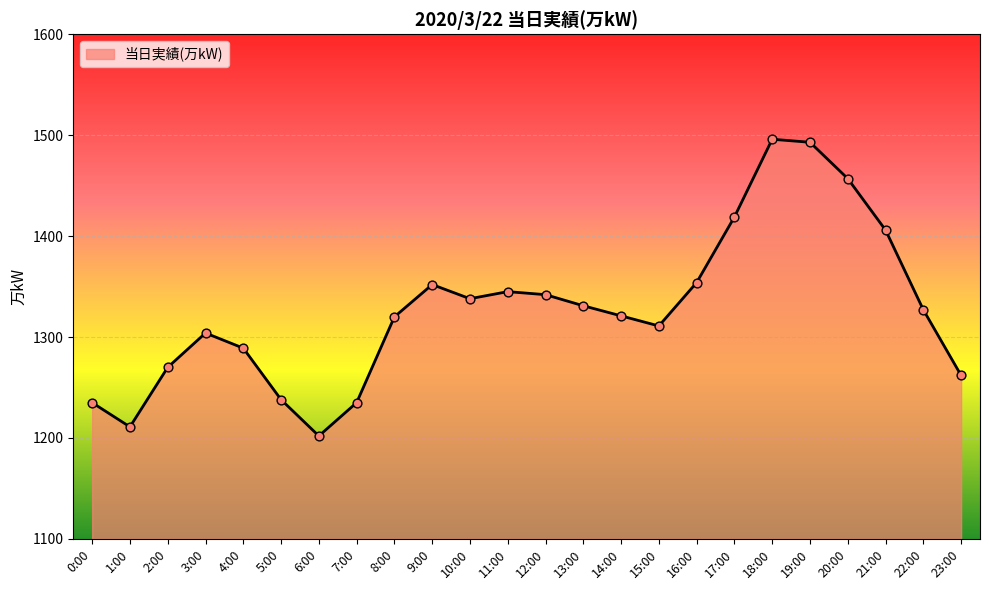

What is the change in value from 1:00 to 8:00?

+109